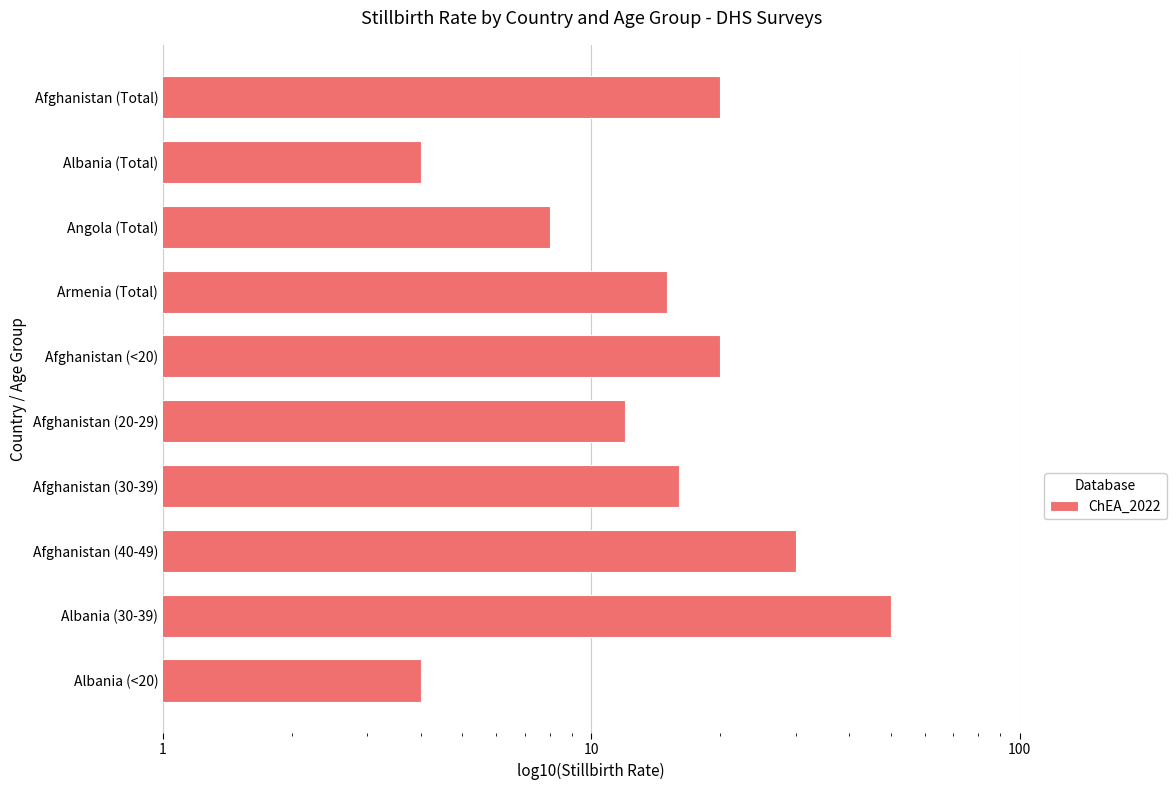

Where is the data nearest to the value 27?

Afghanistan (40-49)